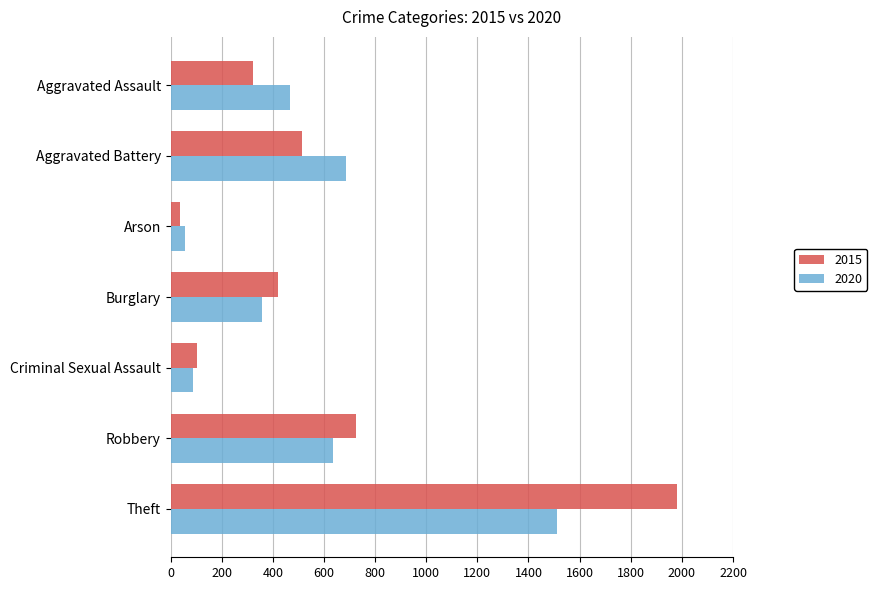

Where is 2020 nearest to the value 783?

Aggravated Battery